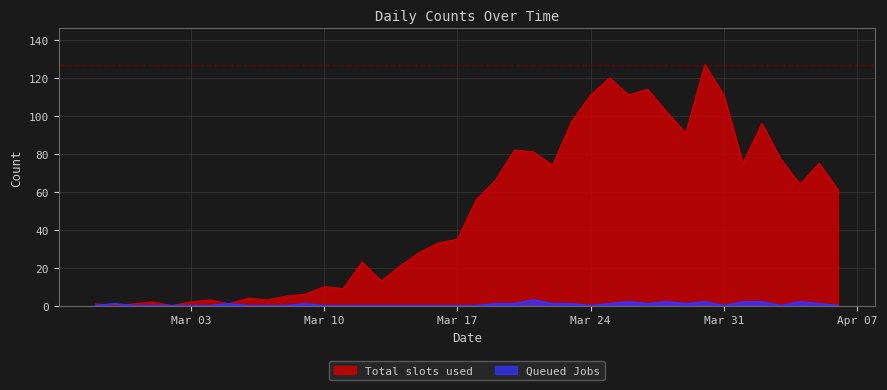

Which series has the largest total across all categories?

Total slots used